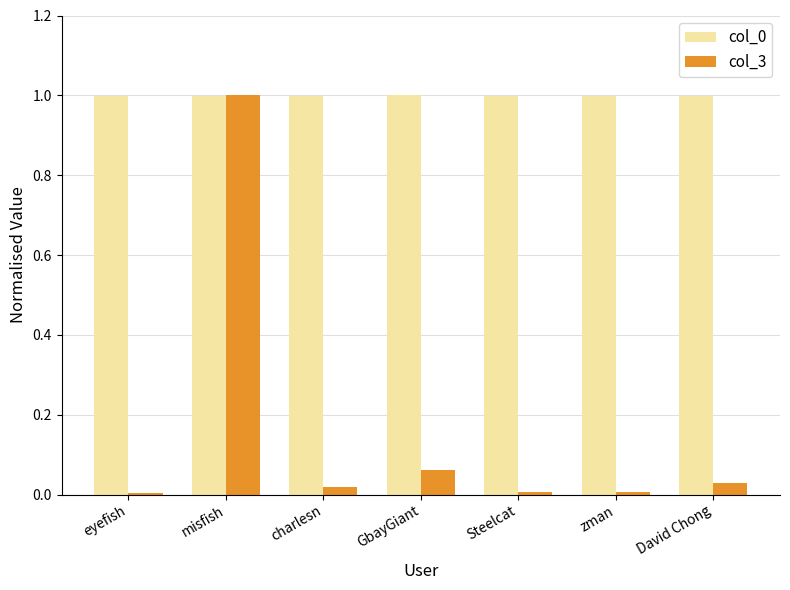

What is the label of the 4th bar from the right?

GbayGiant